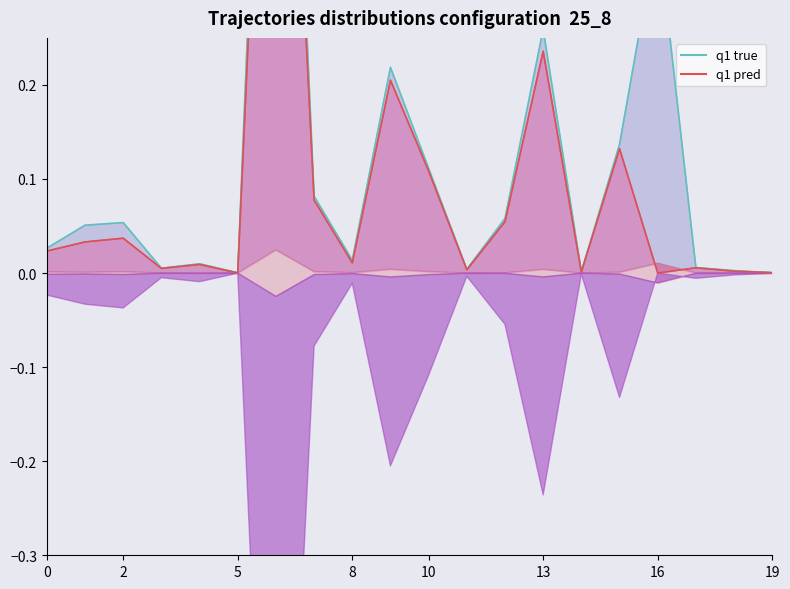

At how many categories does at least one series exceed 0?

20